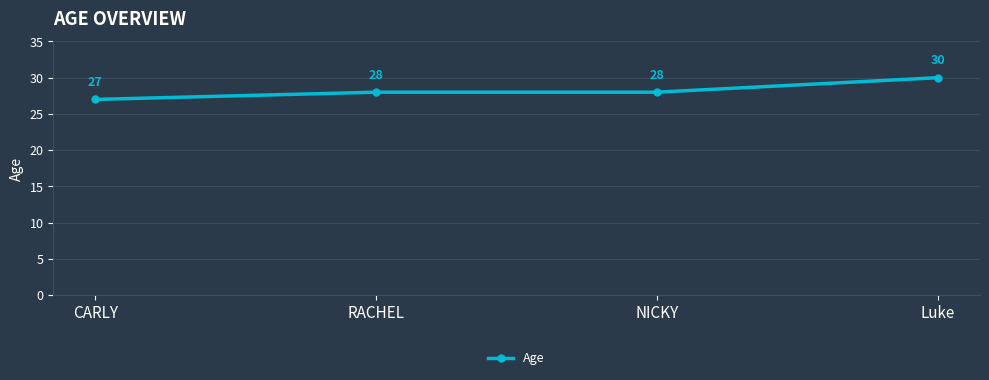

At which category does the chart reach its minimum across all series?

CARLY